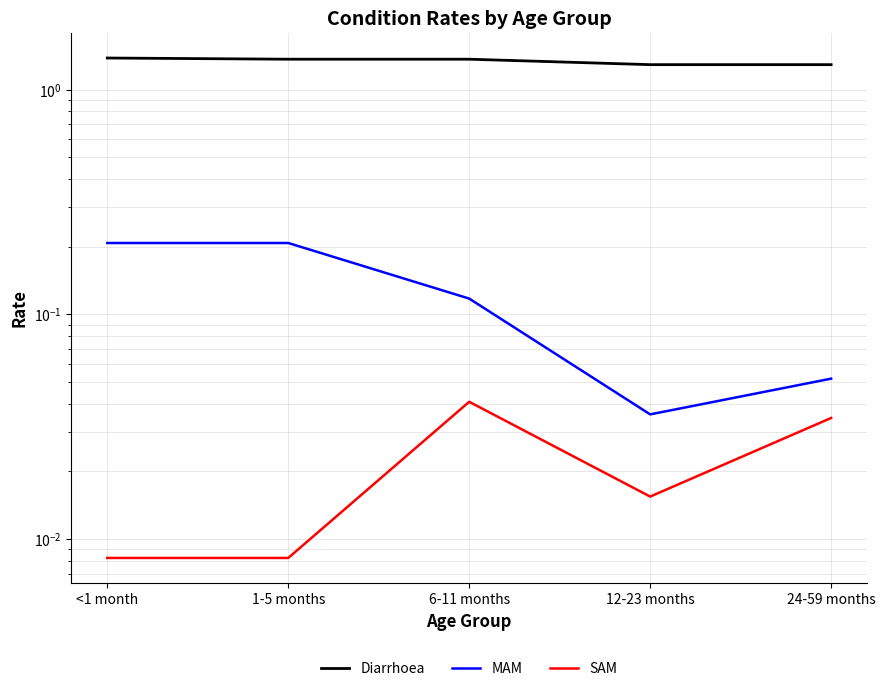

At which category is the sum across all series the highest?

<1 month